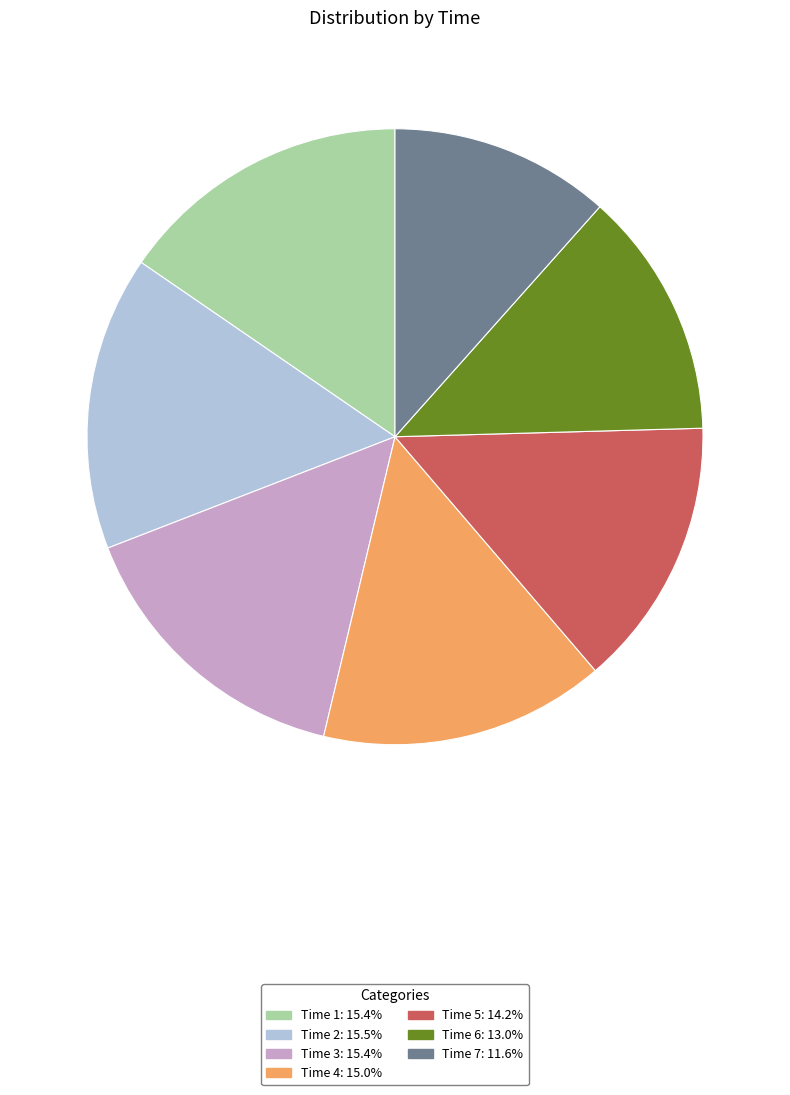

Does any single category account for the majority?

No